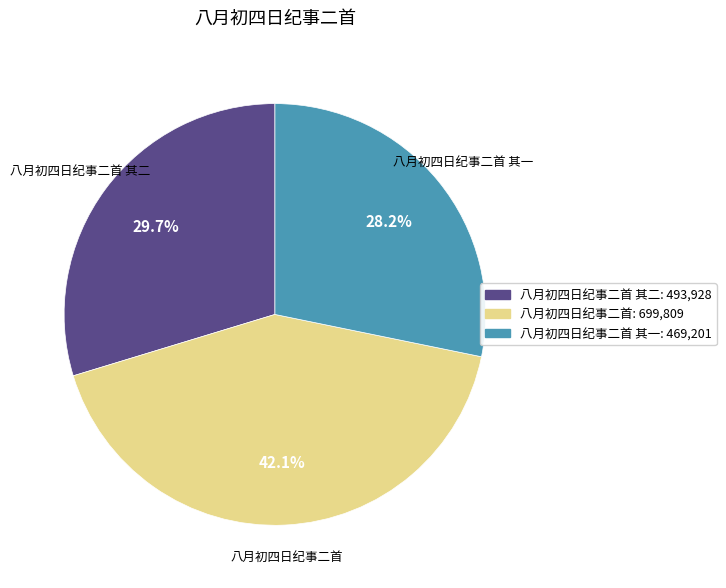

Is there a majority slice in this chart?

No